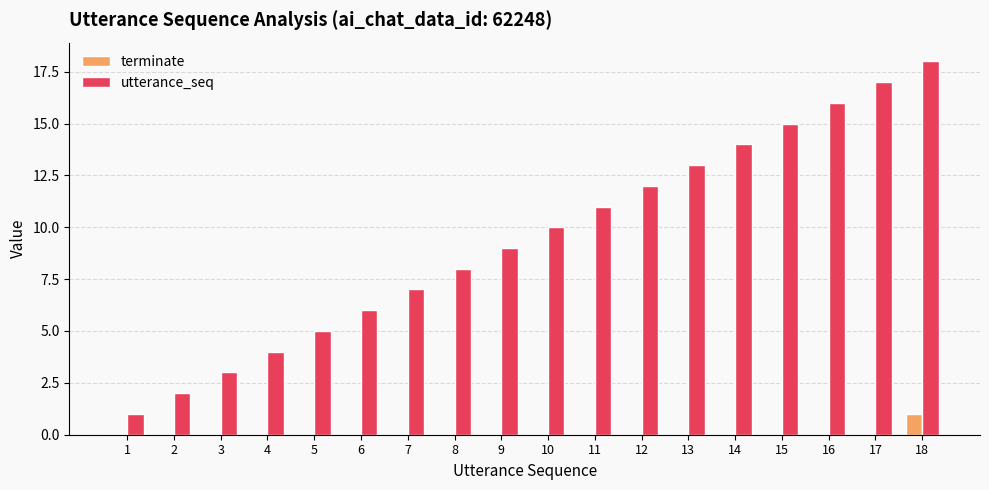

At which category does the chart reach its peak across all series?

18